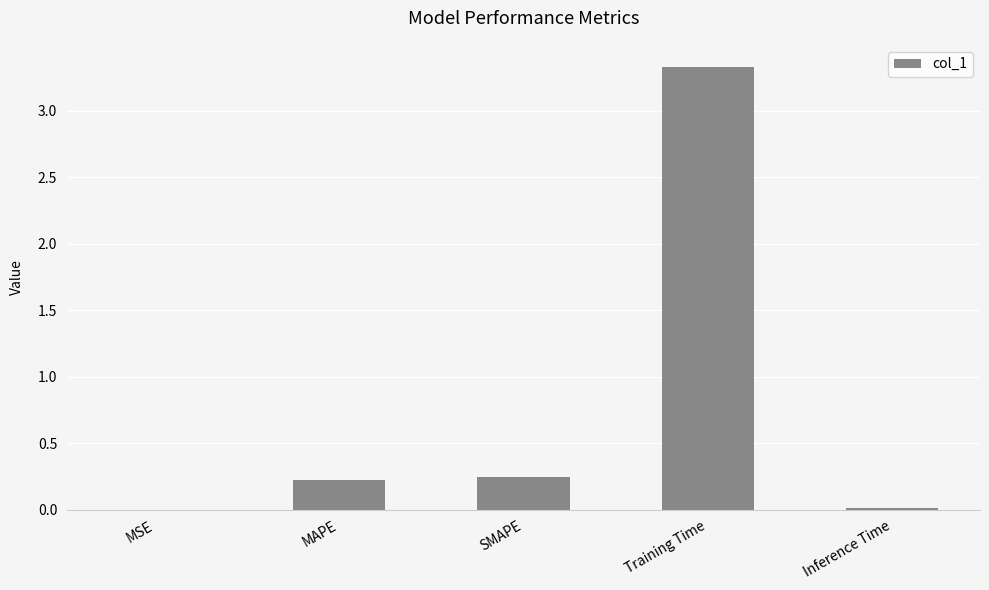

Which category has the highest value across all series?

Training Time